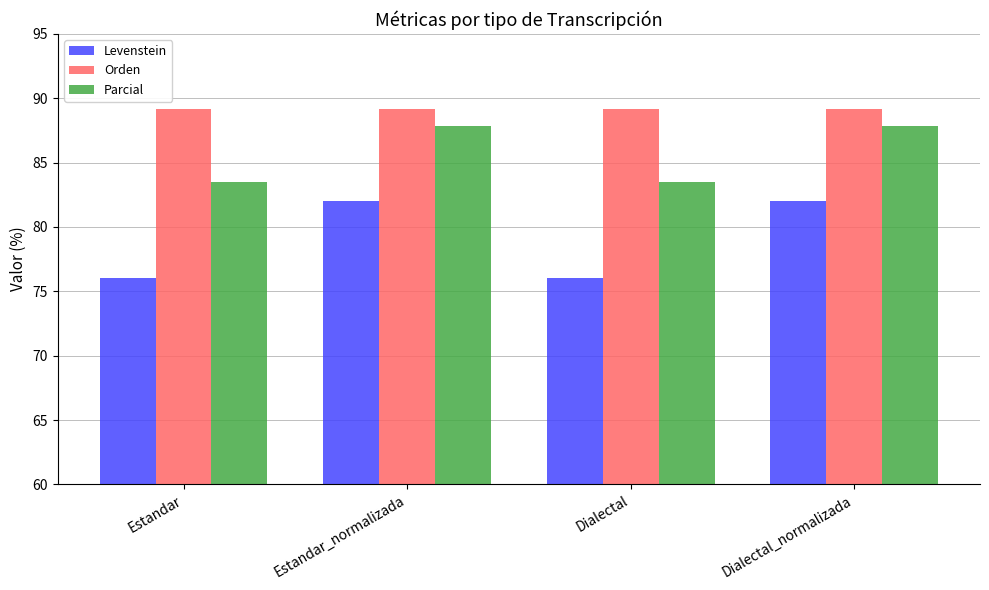

What are all the series names shown in the legend?

Levenstein, Orden, Parcial